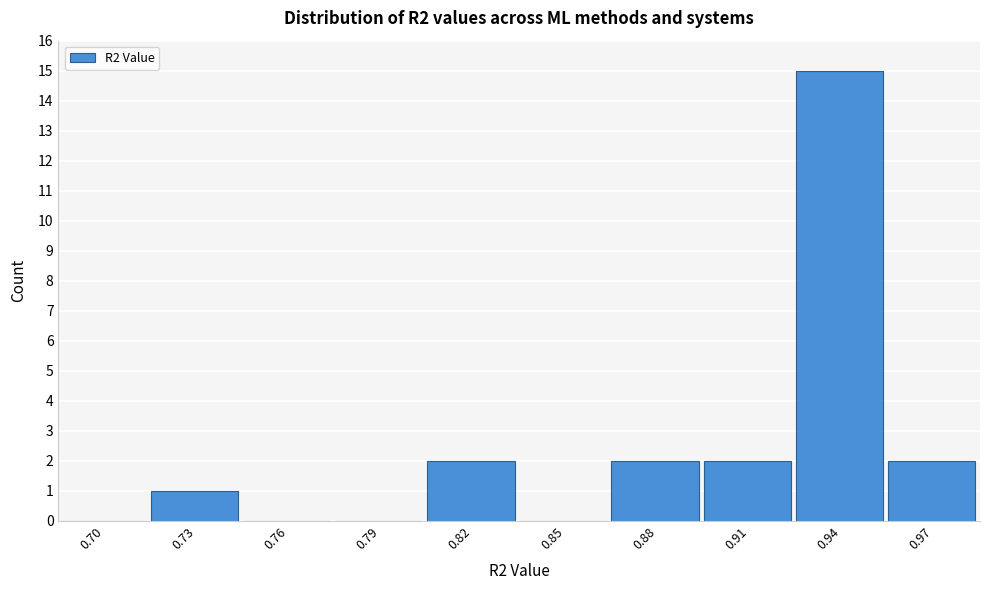

Reading left to right, extract all data points from this chart.

0.70=0	0.73=1	0.76=0	0.79=0	0.82=2	0.85=0	0.88=2	0.91=2	0.94=15	0.97=2